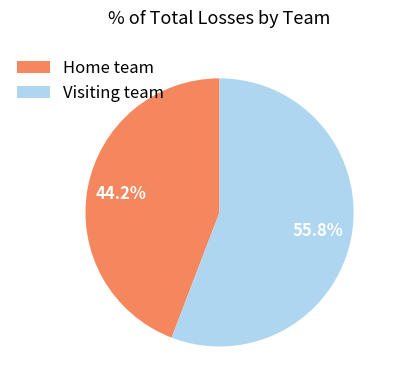

Which category has the smallest portion of the pie?

Home team